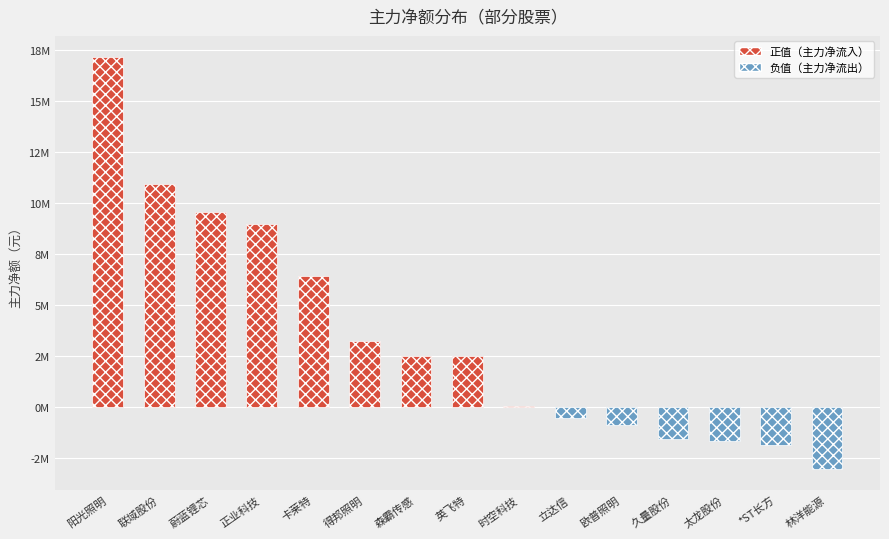

What is the minimum value shown in the chart?

-3039414